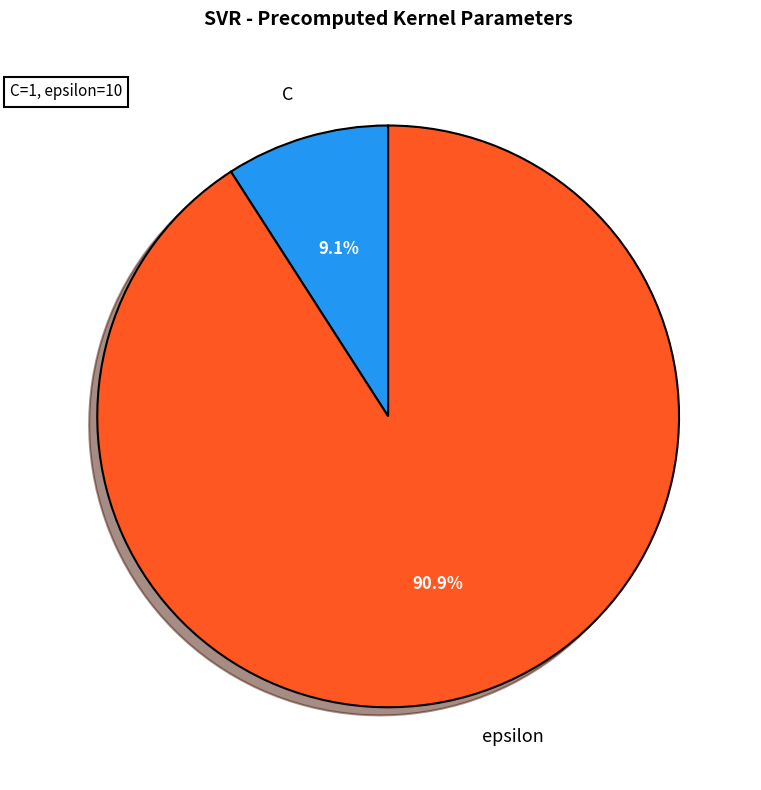

Does C account for over 50% of the chart?

No